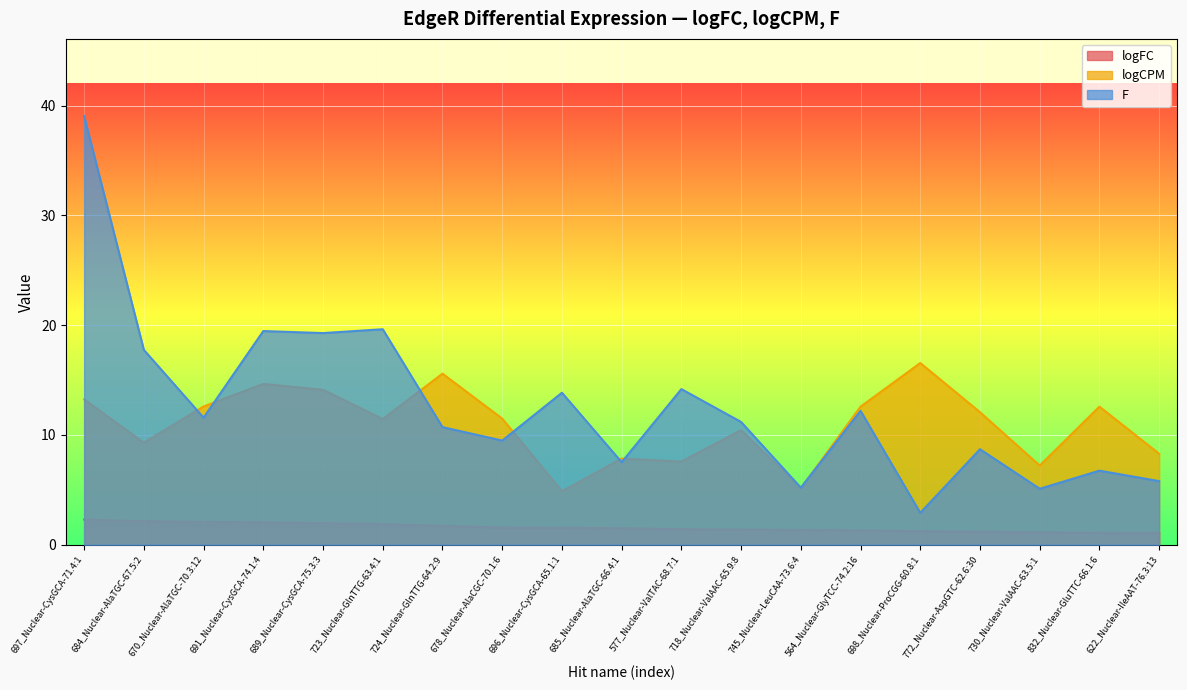

List the series in order of their peak value, lowest first.

logFC, logCPM, F